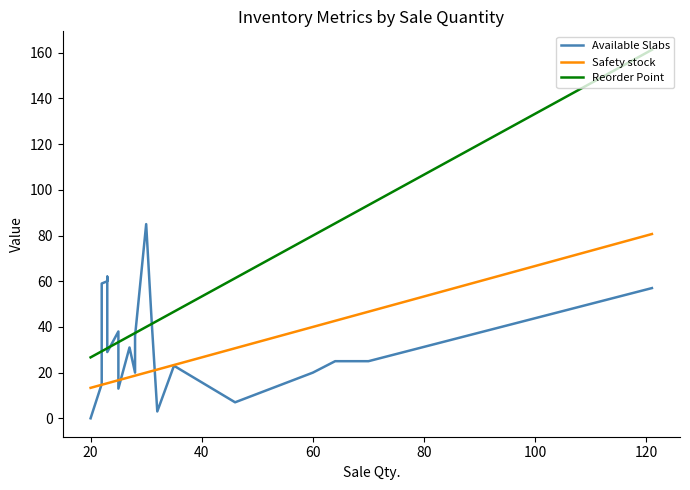

Which series has the widest spread of values?

Reorder Point